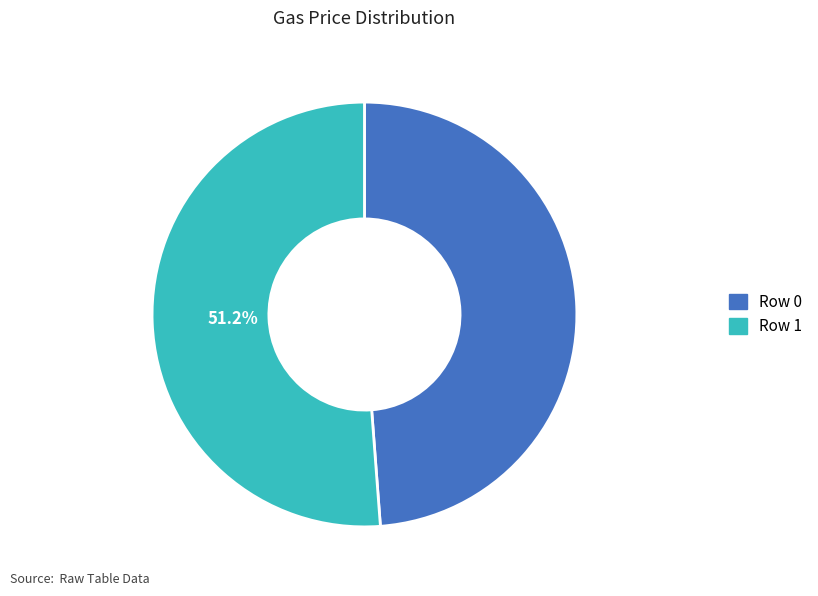

Is there any slice that represents more than half of the pie?

Yes